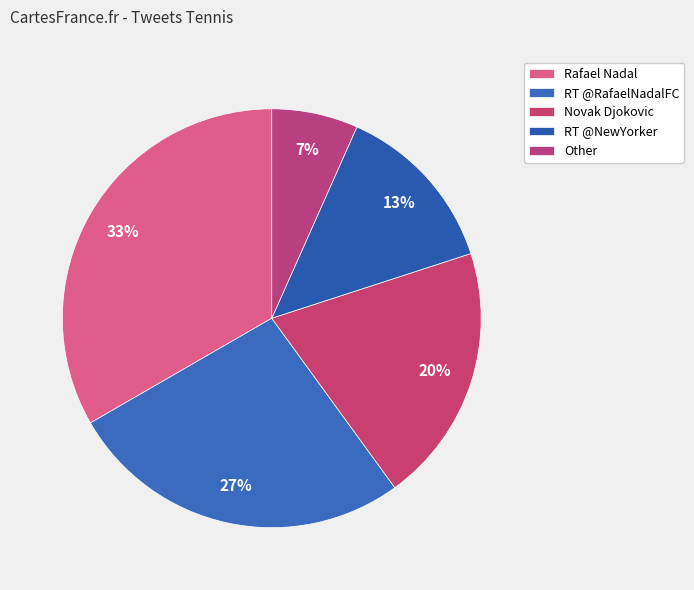

Rank the categories by value from highest to lowest.

Rafael Nadal, RT @RafaelNadalFC, Novak Djokovic, RT @NewYorker, Other